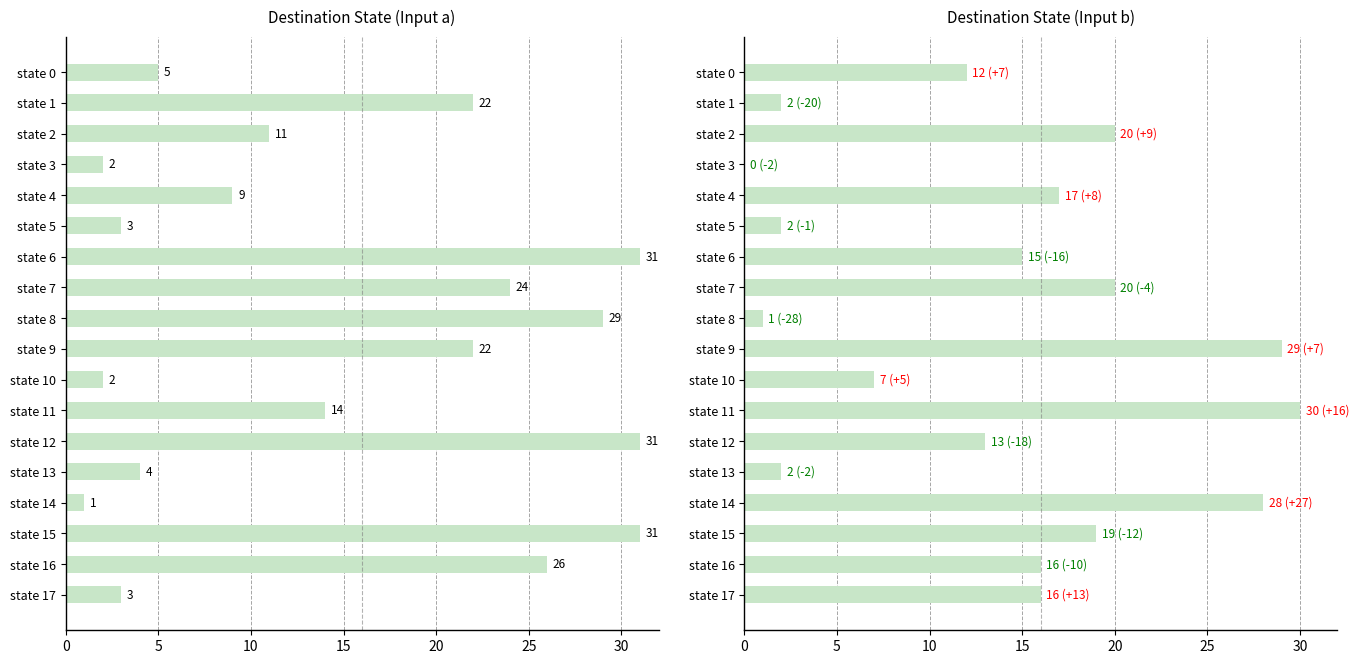

At how many categories does at least one series exceed 7?

14